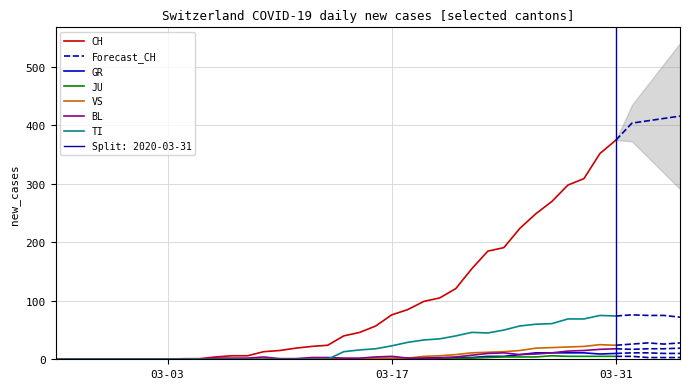

Between 13 and 0, which is larger?

13